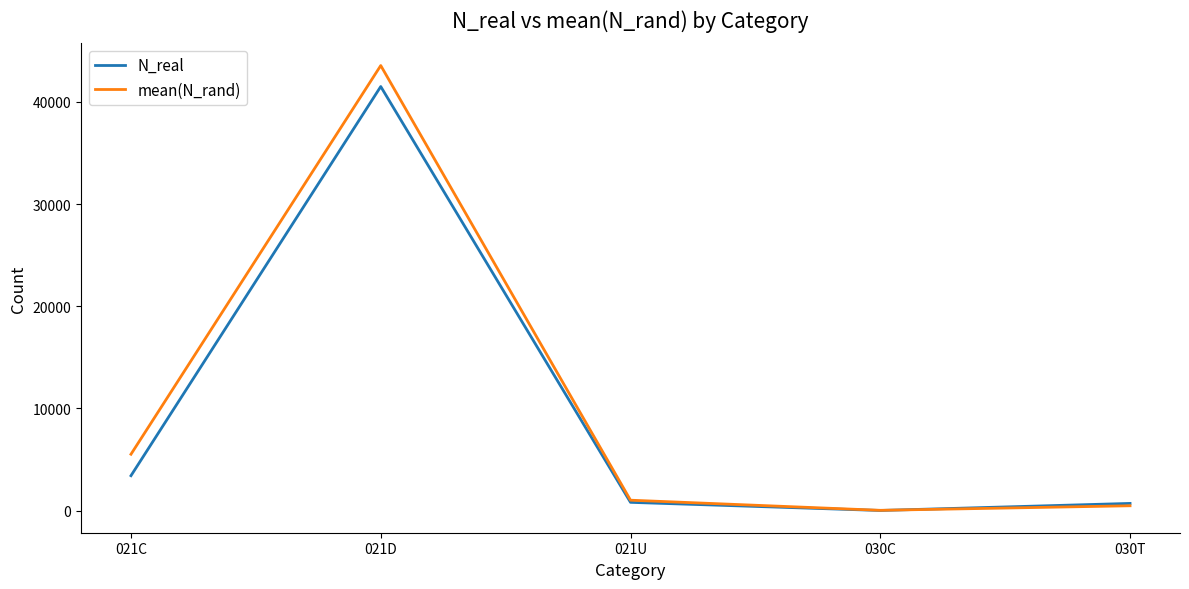

Rank the series at 021C from highest to lowest value.

mean(N_rand), N_real